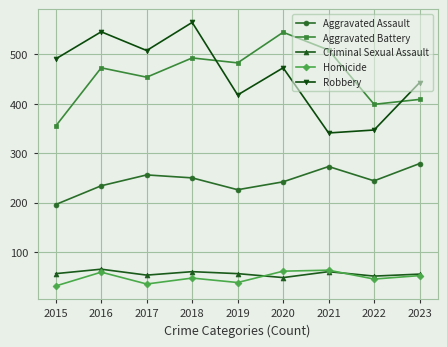

What is the difference between the second highest and second lowest values in the Homicide series?

26